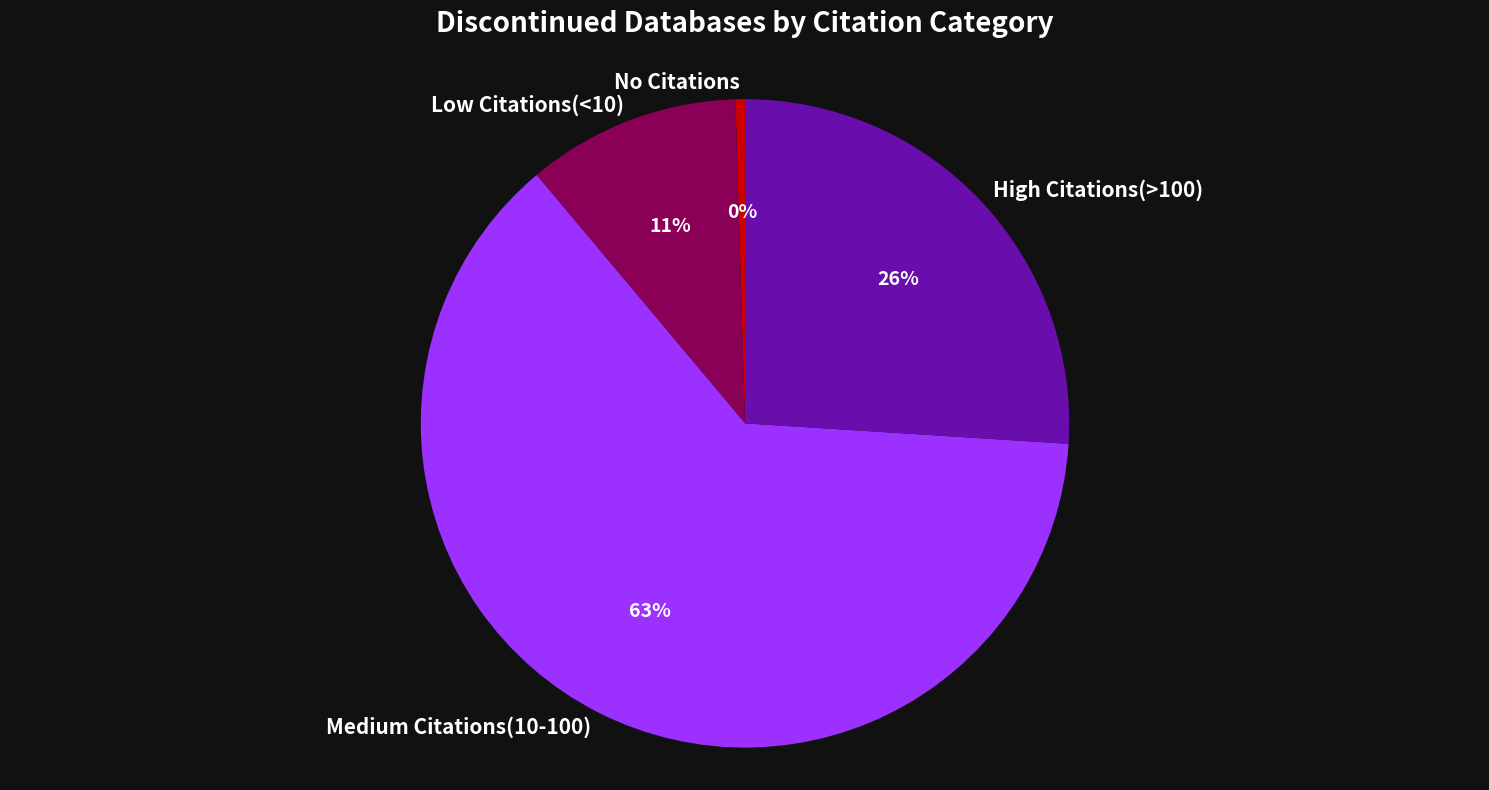

What is the largest slice in the pie chart?

Medium Citations(10-100)